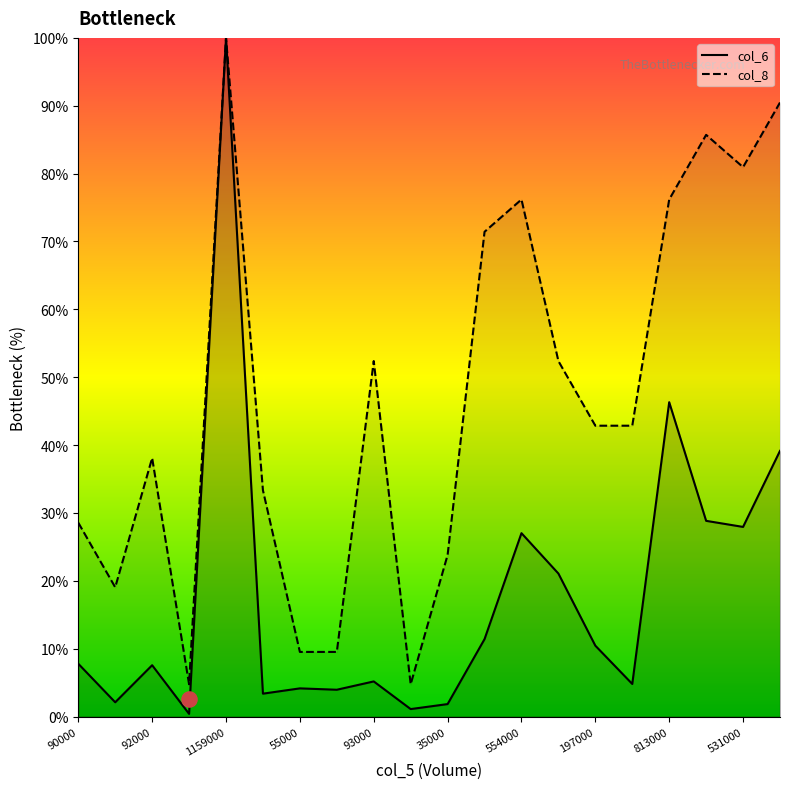

At how many categories does at least one series exceed 56?

7